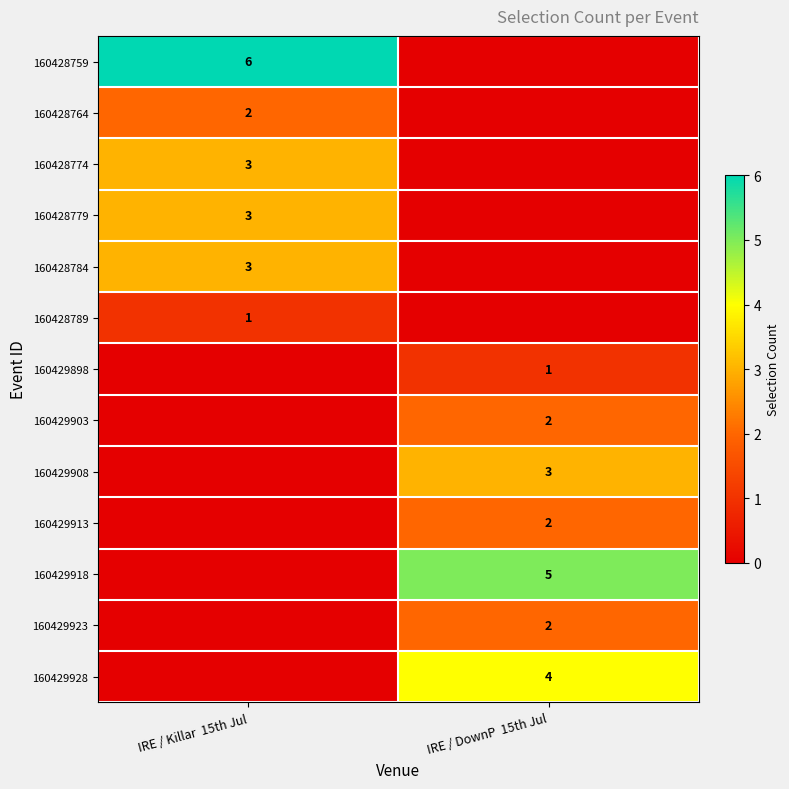

True or false: 160428779 has a value of 2 at IRE / Killar  15th Jul.

False